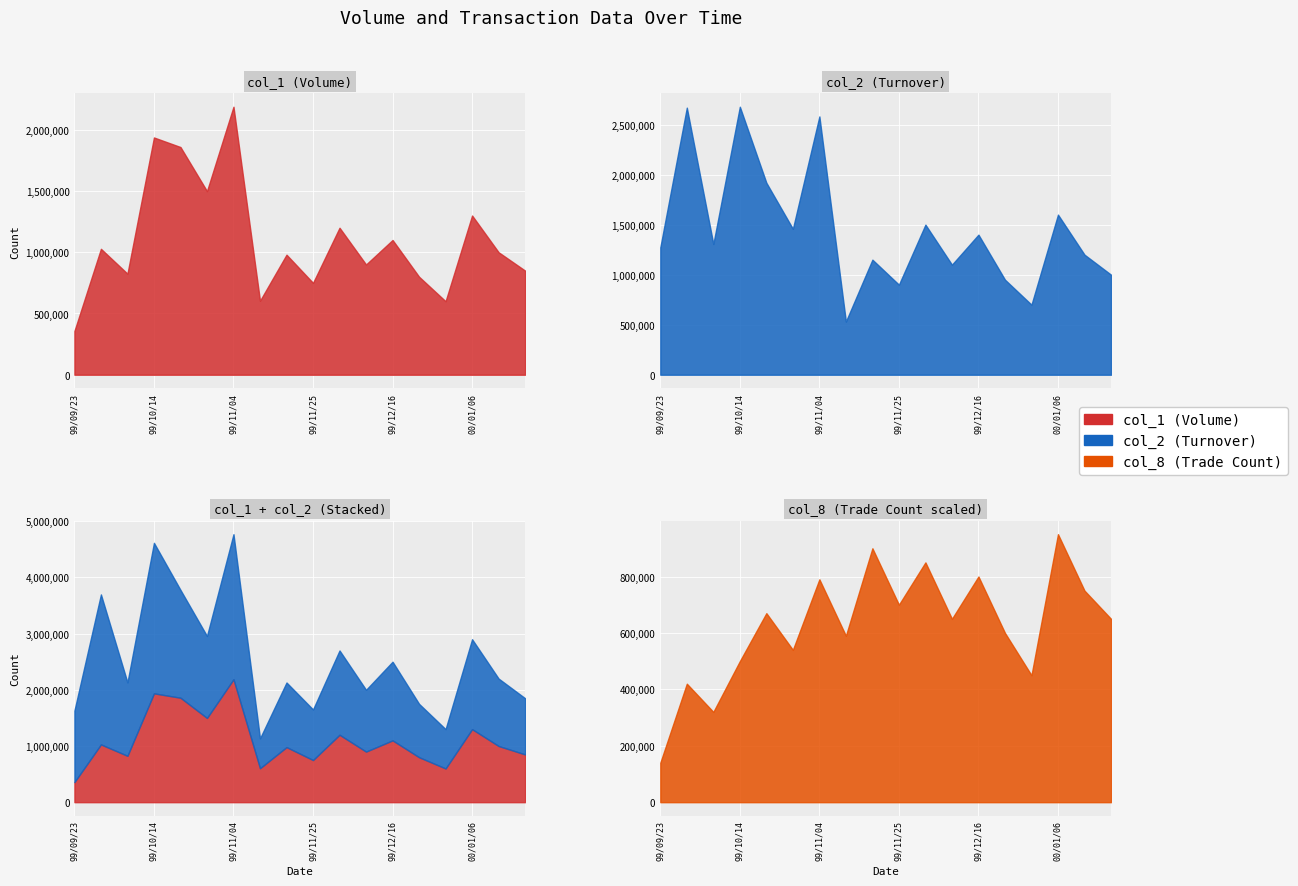

What is the value of the col_1 point at the 8th from the left?

604000